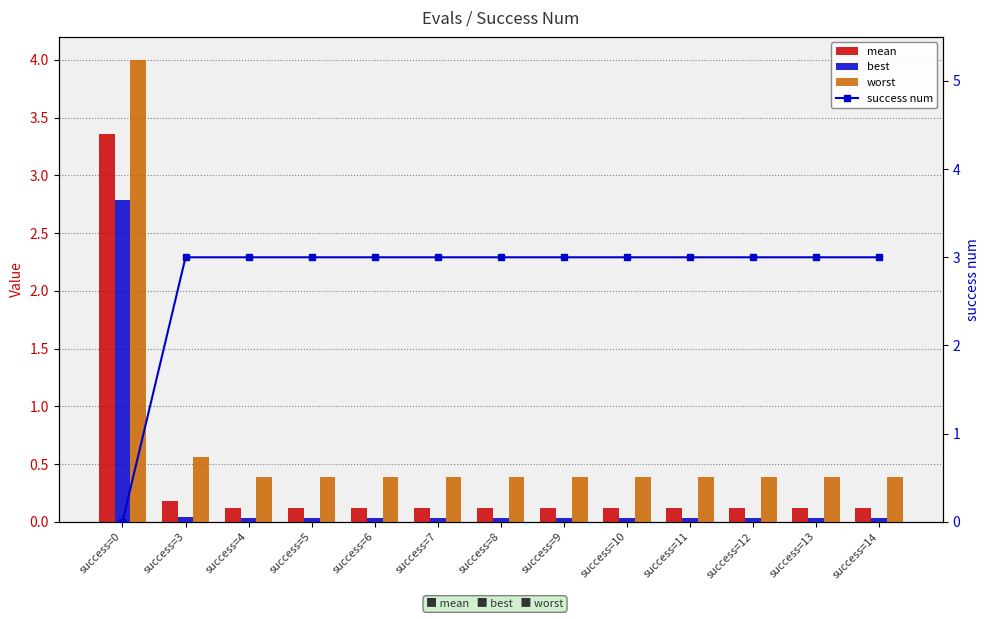

The value of mean at success=8 is 0.1. True or false?

True